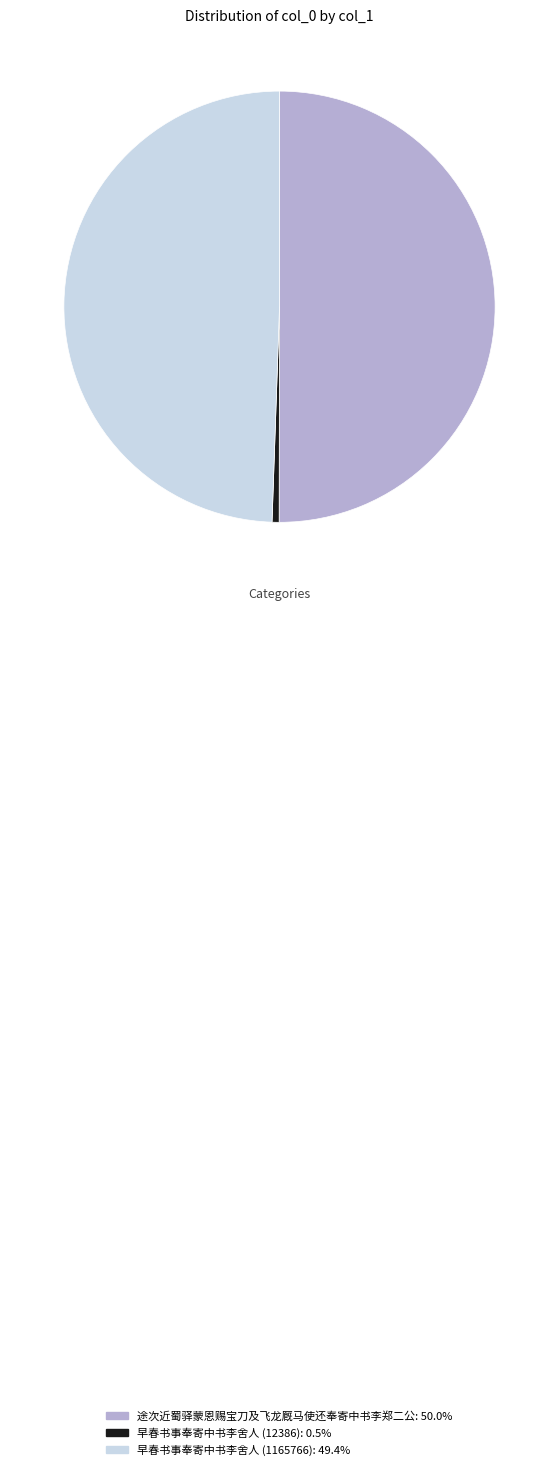

Which has a higher value, 早春书事奉寄中书李舍人 (1165766) or 途次近蜀驿蒙恩赐宝刀及飞龙厩马使还奉寄中书李郑二公?

途次近蜀驿蒙恩赐宝刀及飞龙厩马使还奉寄中书李郑二公